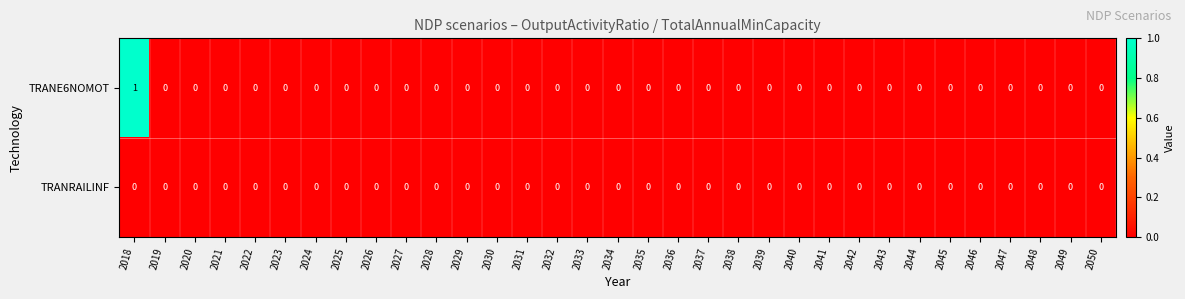

Which series has the largest range (max minus min)?

TRANE6NOMOT